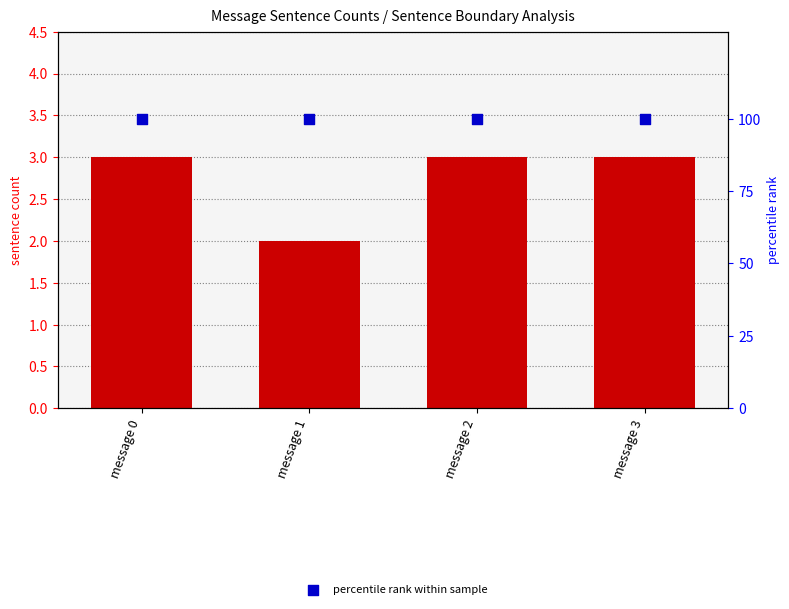

What is the total value across all series at message 0?

103